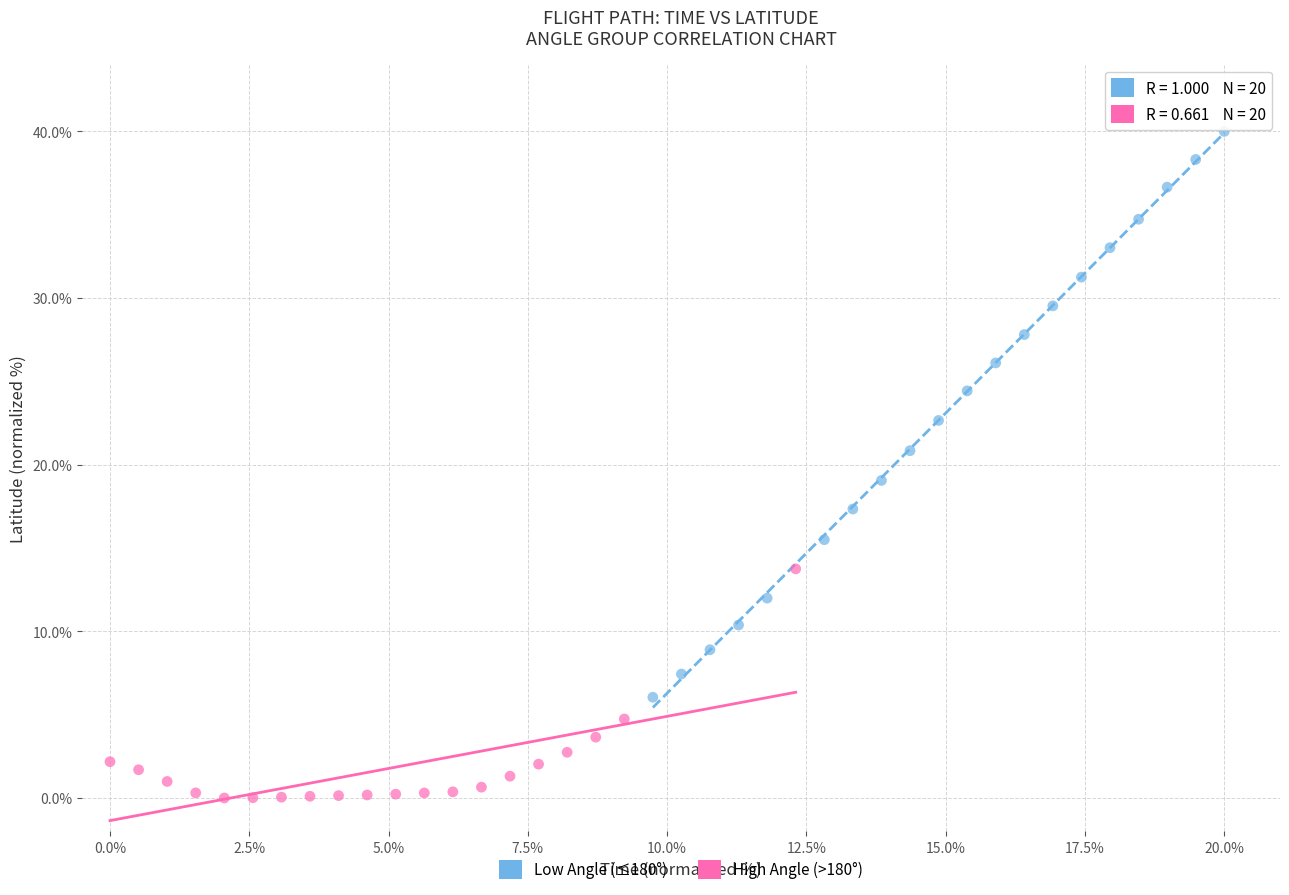

Which series contains the lowest Y value?

High Angle (>180°)